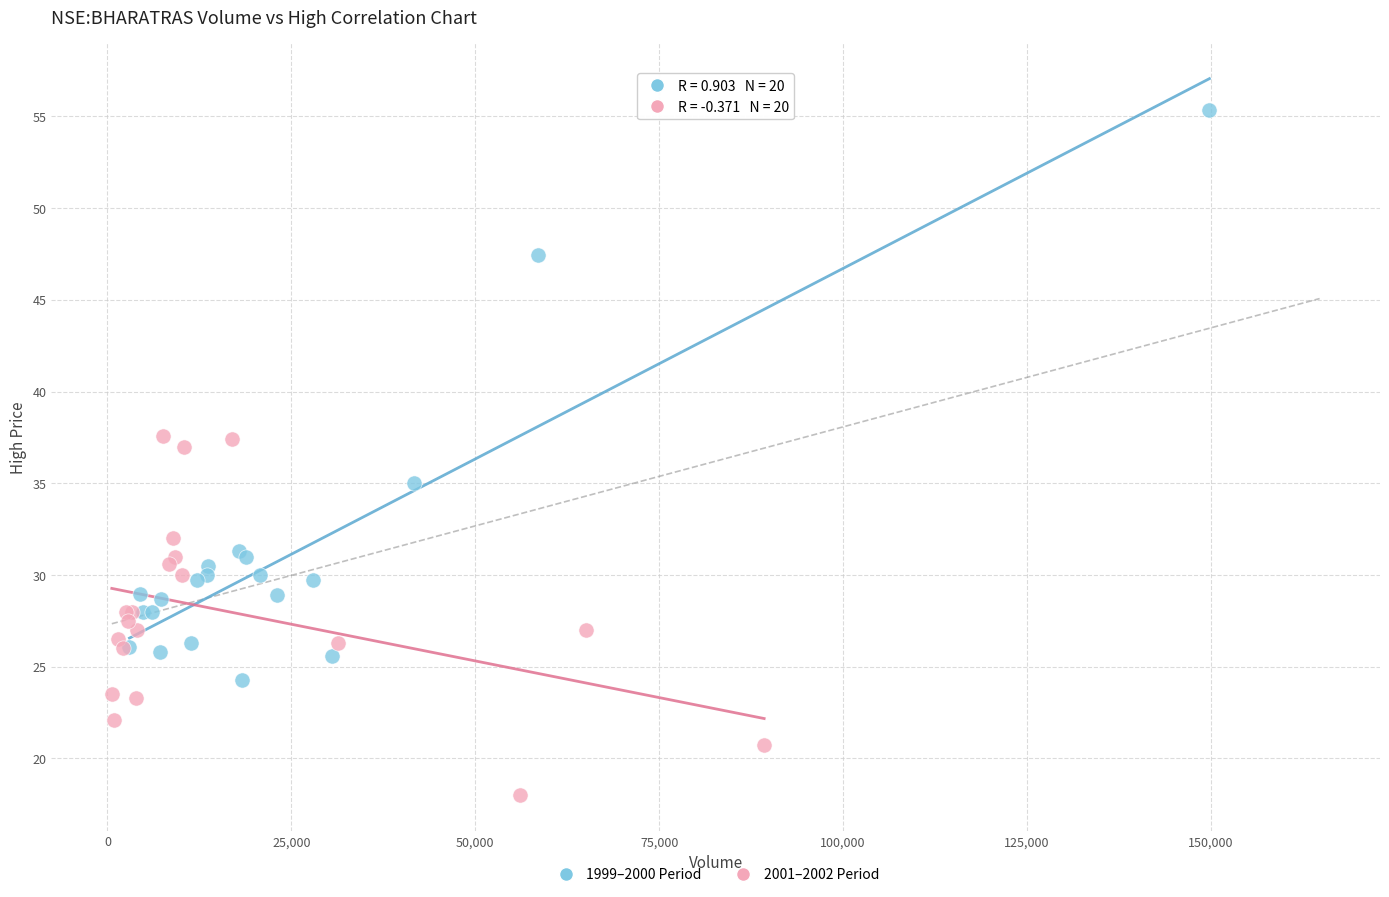

Which series contains the highest Y value?

1999–2000 Period